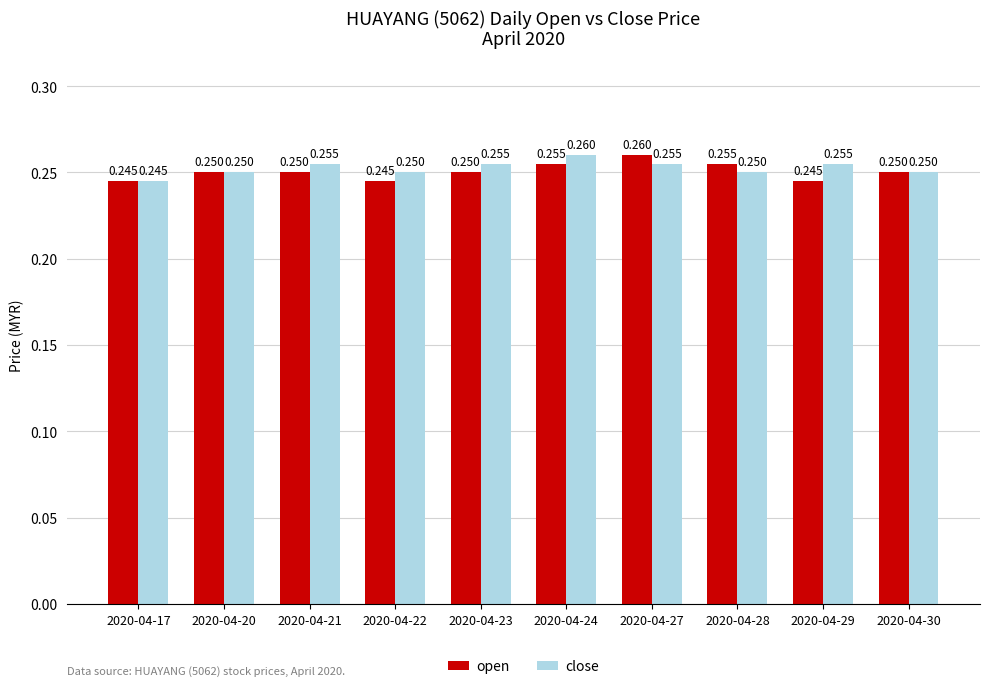

At 2020-04-21, list the series in order from smallest to largest.

open, close